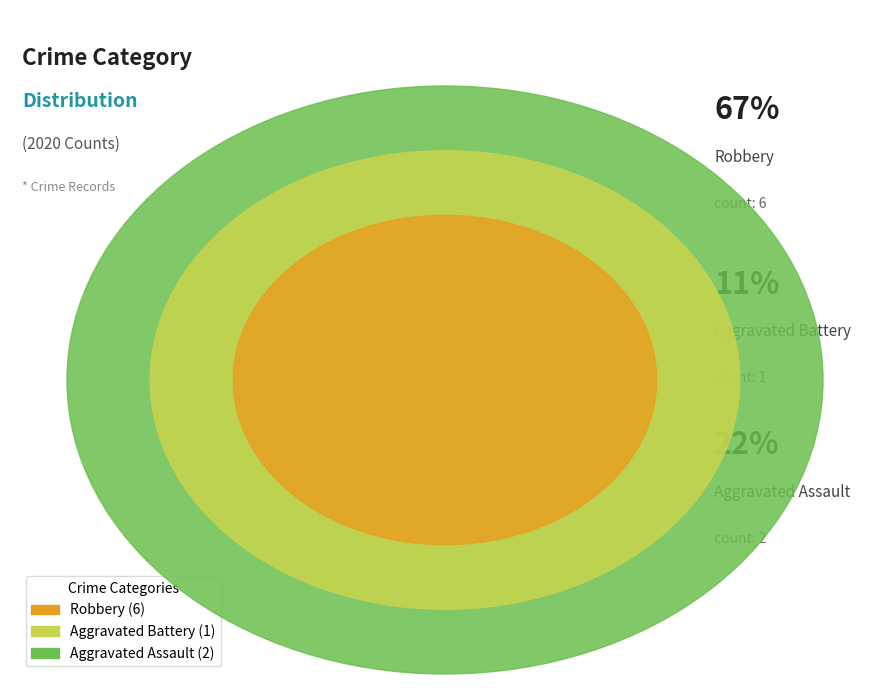

To the nearest percent, what is the difference between the Robbery and Aggravated Assault slice percentages?

44%